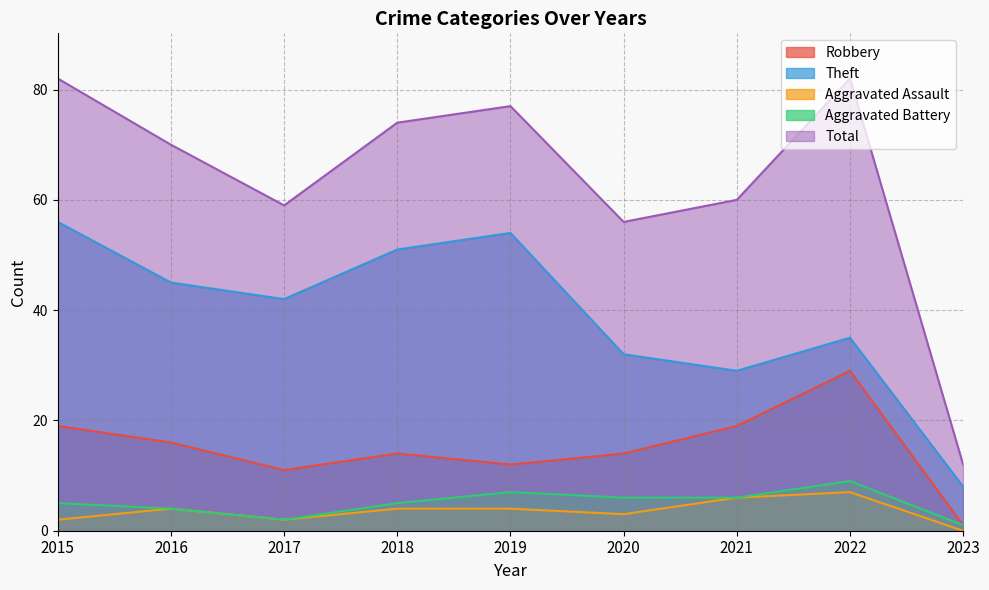

Reading left to right, extract all data points from this chart.

Robbery: 19	16	11	14	12	14	19	29	1
Theft: 56	45	42	51	54	32	29	35	8
Aggravated Assault: 2	4	2	4	4	3	6	7	0
Aggravated Battery: 5	4	2	5	7	6	6	9	1
Total: 82	70	59	74	77	56	60	82	12